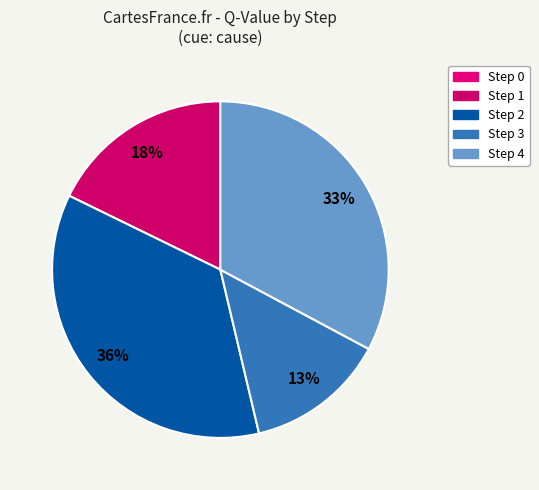

What percentage is the Step 3 slice, to the nearest percent?

13%